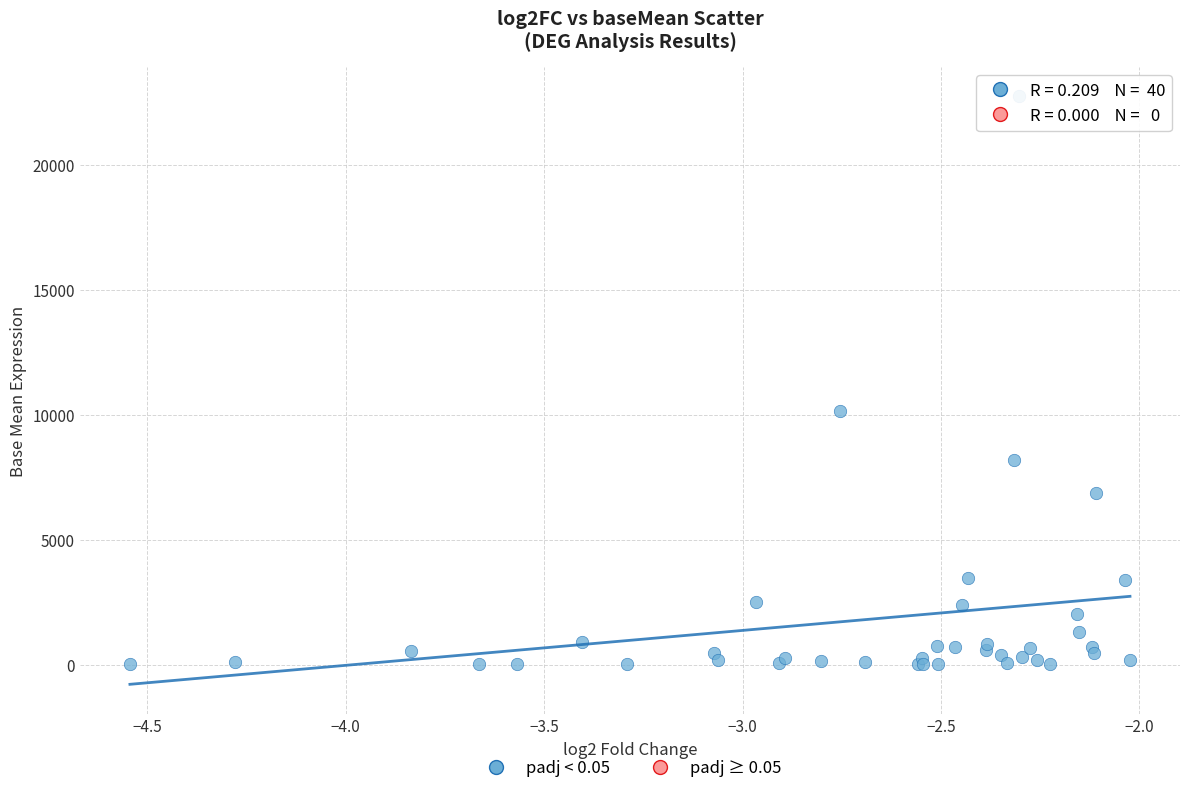

What Y value in the scatter plot is closest to 11382?

10173.7